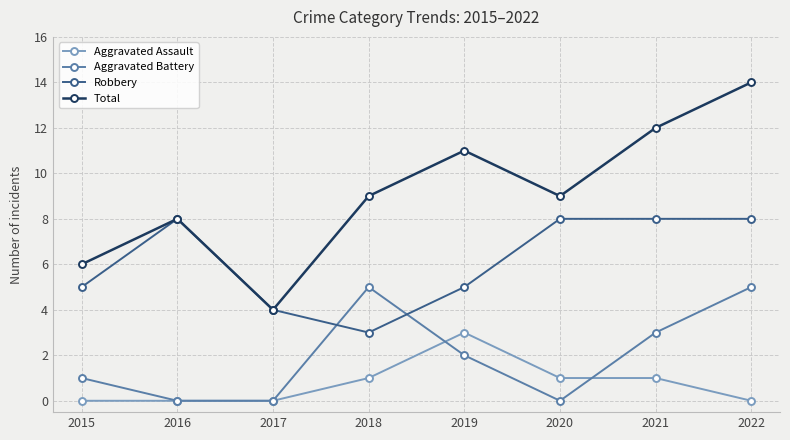

True or false: Total and Aggravated Assault intersect in this chart.

False